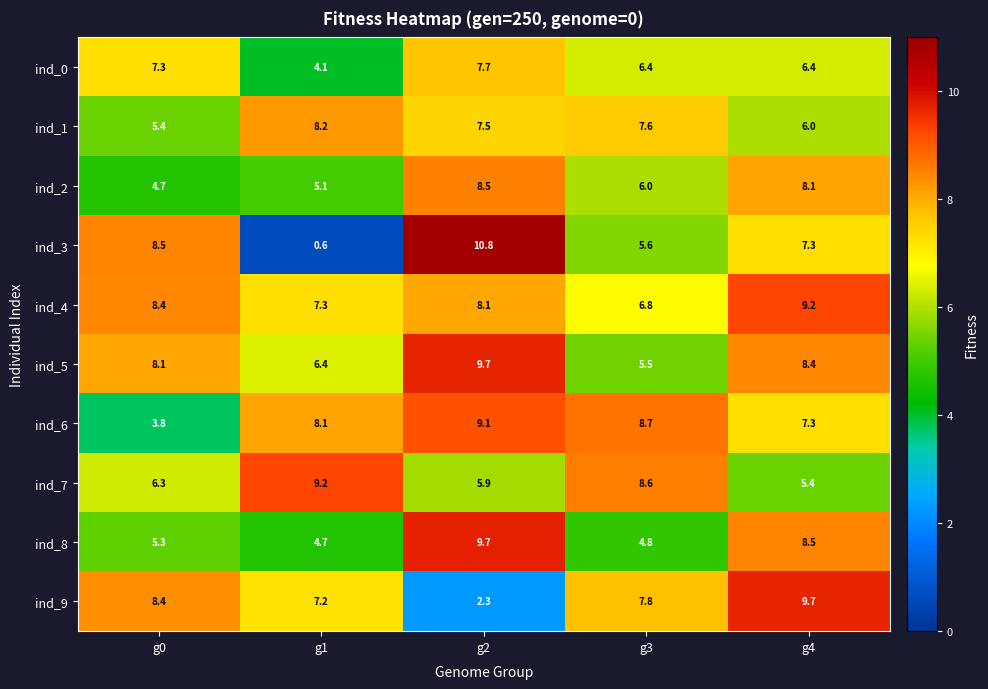

At which category does the chart reach its peak across all series?

g2